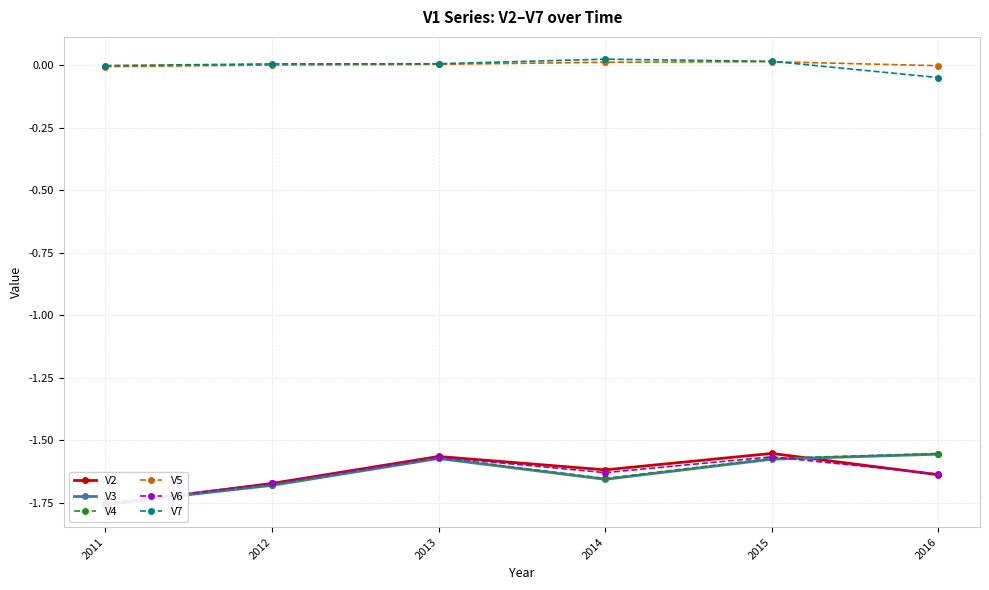

True or false: V3 and V5 intersect in this chart.

False